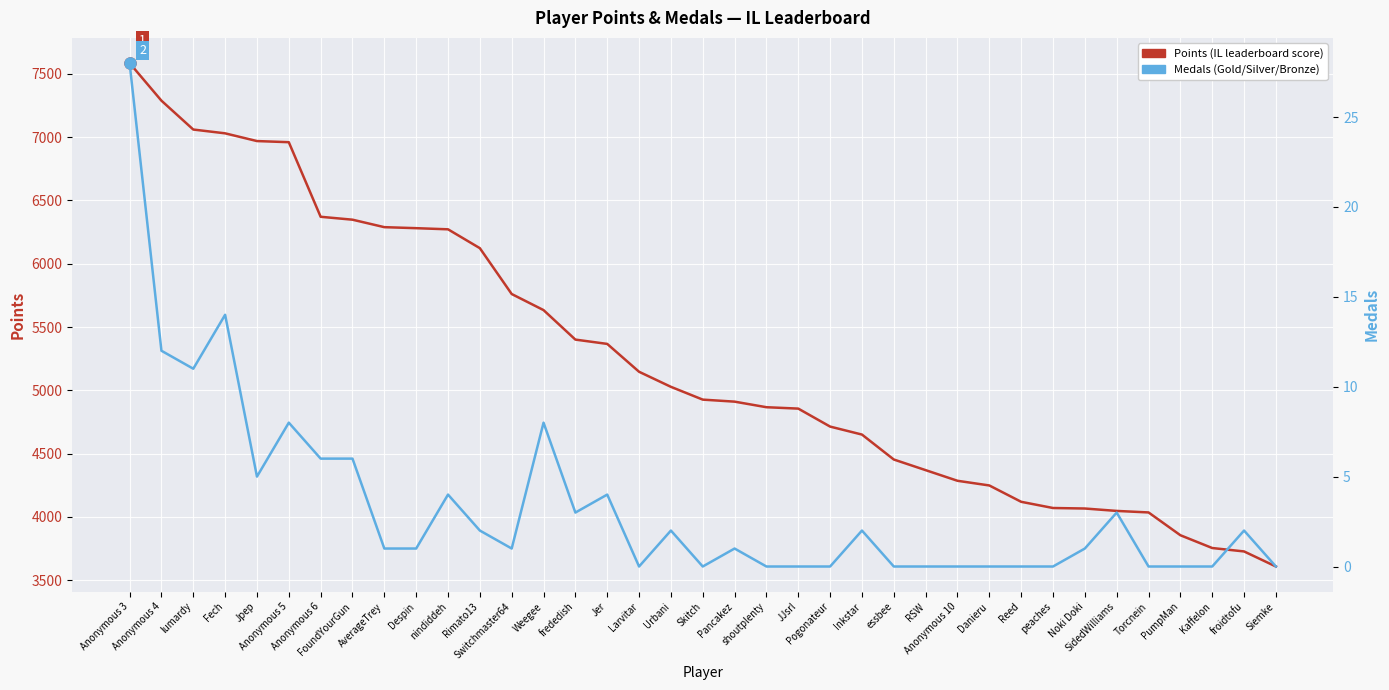

What is the sum of all Medals values?

125